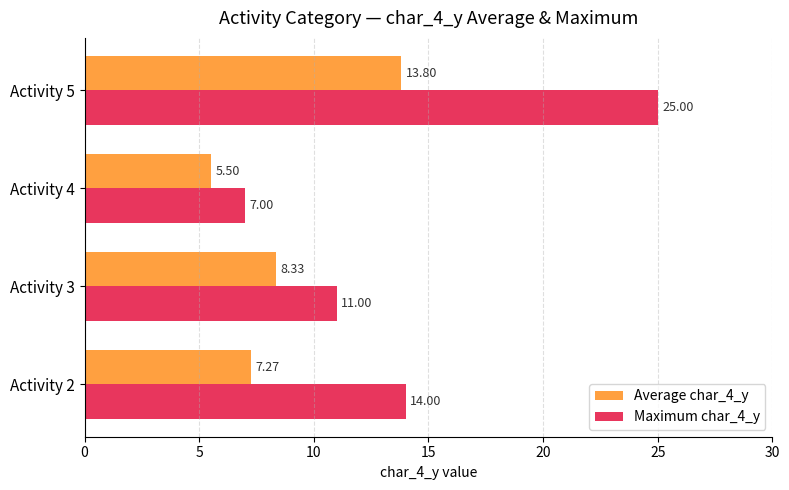

What are all the series names shown in the legend?

Average char_4_y, Maximum char_4_y